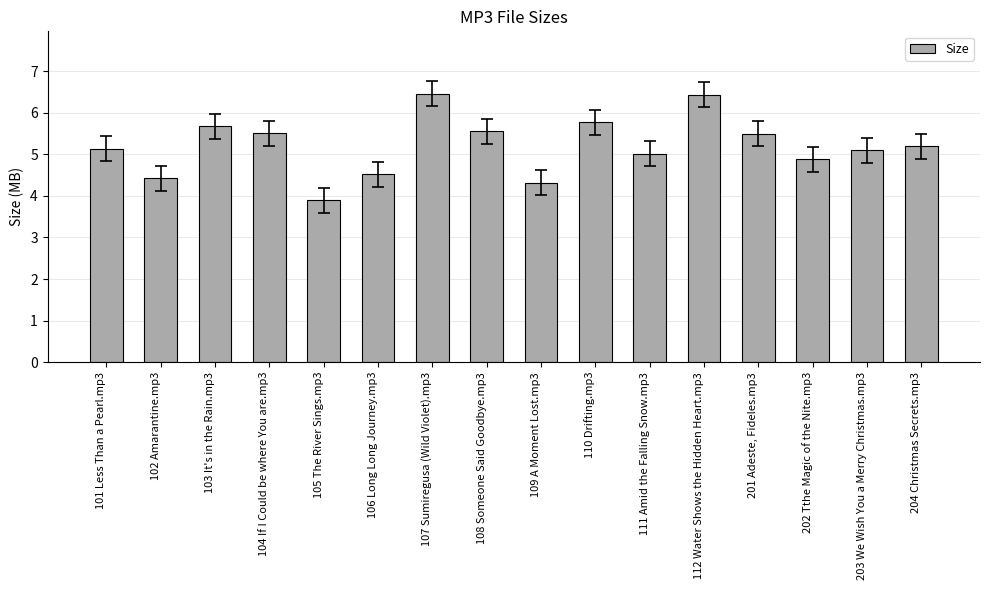

Which has a higher value, 111 Amid the Falling Snow.mp3 or 102 Amarantine.mp3?

111 Amid the Falling Snow.mp3